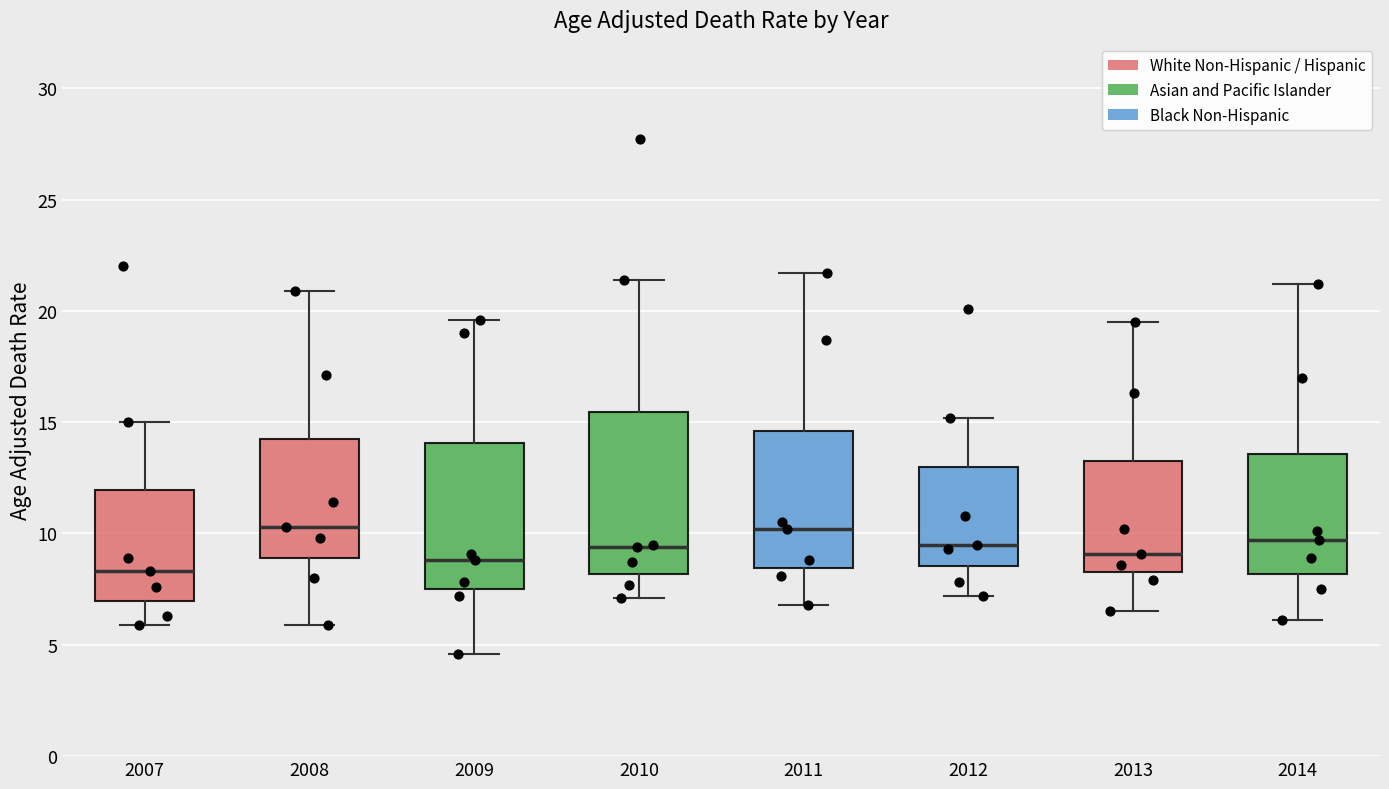

Reading left to right, read every box against the y-axis: the position of its median line, the range the box covers, and the ends of its whiskers. The values are not printed on the chart, so give them approximately, as read against the axis.

2007: median 8.5, box 7.0 to 12.0, whiskers 6.0 to 15.0
2008: median 10.5, box 9.0 to 14.5, whiskers 6.0 to 21.0
2009: median 9.0, box 7.5 to 14.0, whiskers 4.5 to 19.5
2010: median 9.5, box 8.0 to 15.5, whiskers 7.0 to 21.5
2011: median 10.0, box 8.5 to 14.5, whiskers 7.0 to 21.5
2012: median 9.5, box 8.5 to 13.0, whiskers 7.0 to 15.0
2013: median 9.0, box 8.5 to 13.5, whiskers 6.5 to 19.5
2014: median 9.5, box 8.0 to 13.5, whiskers 6.0 to 21.0